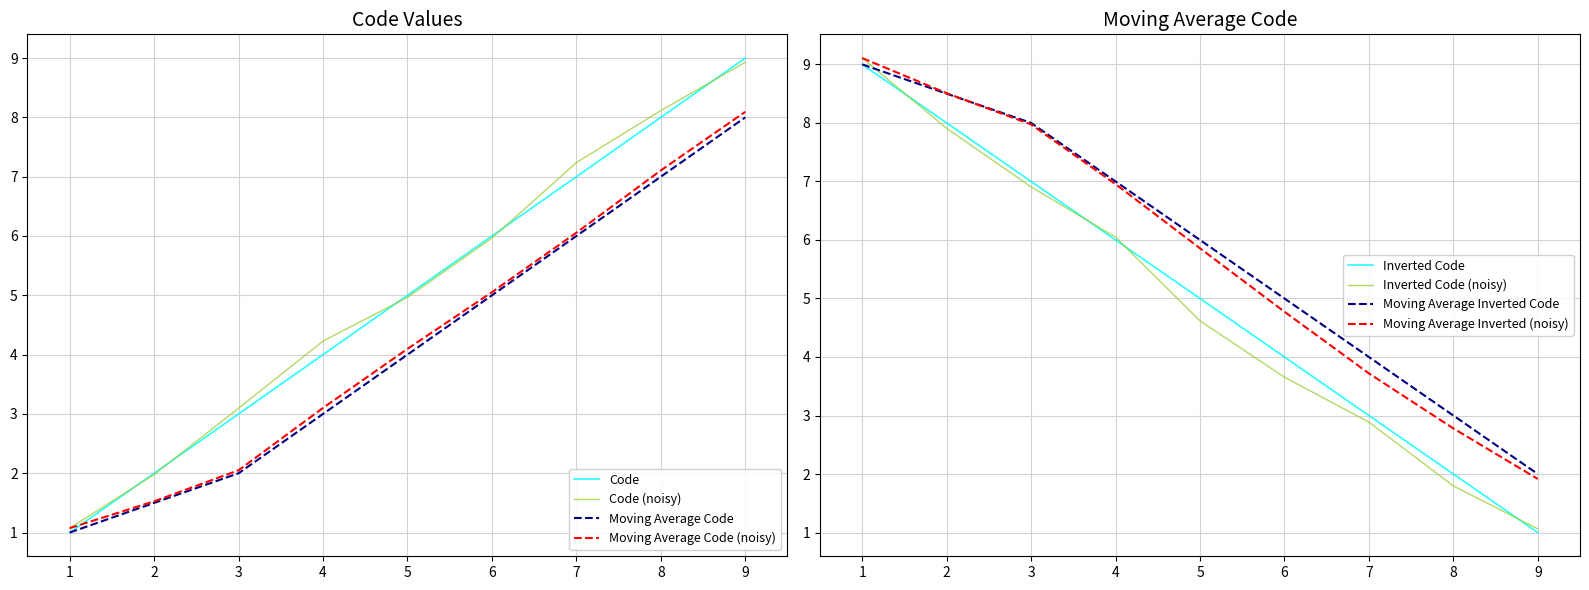

The Code series shows 3.1 at 2. True or false?

False